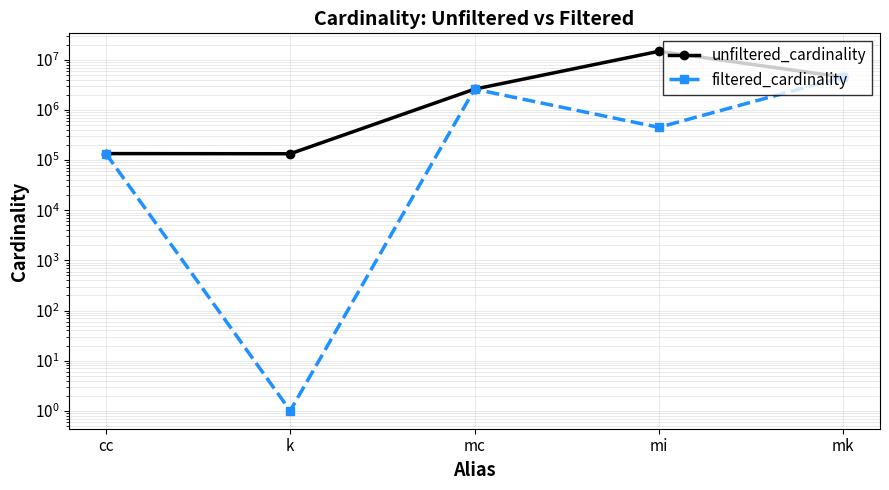

What is the label of the 5th point from the left?

mk